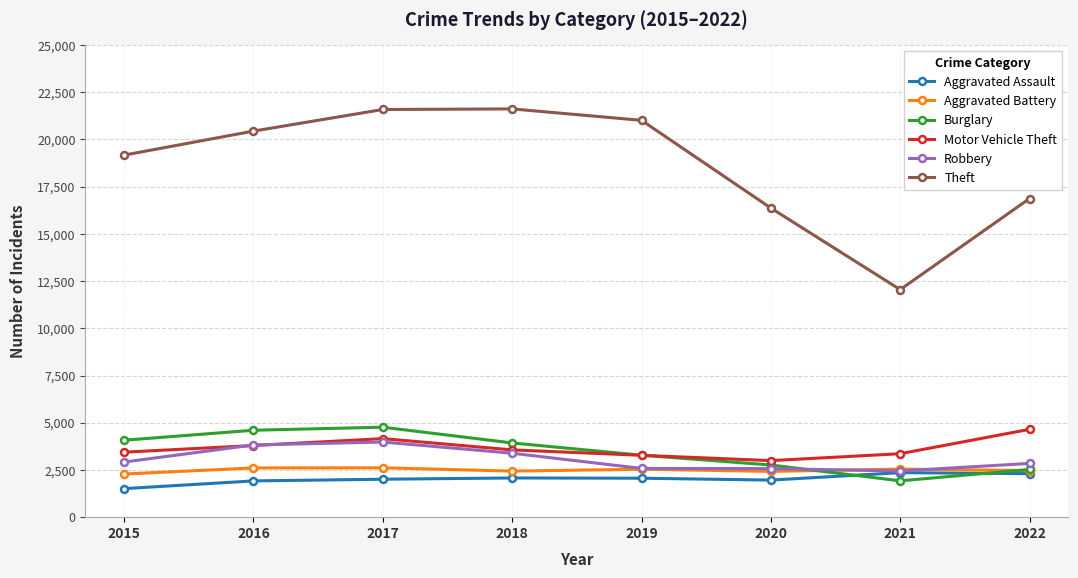

At which category is the sum across all series the highest?

2017